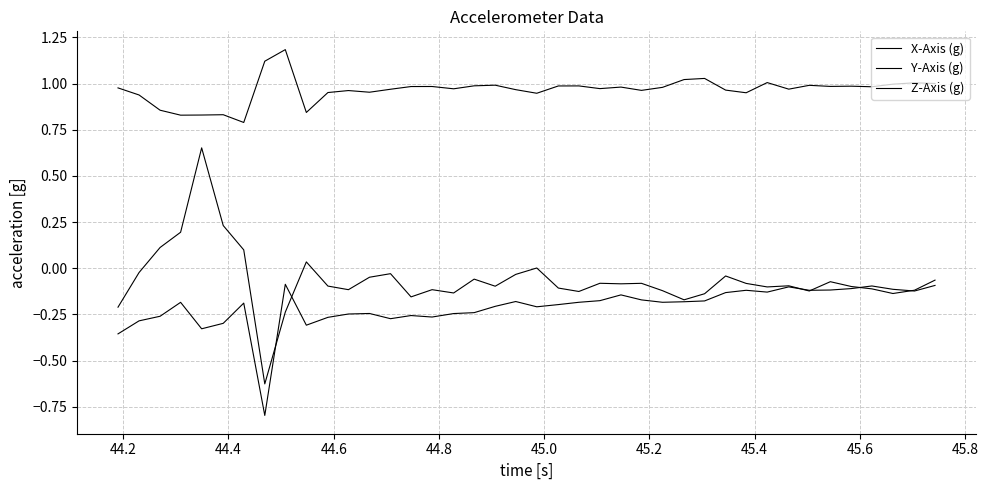

How many categories are shown in the chart?

40